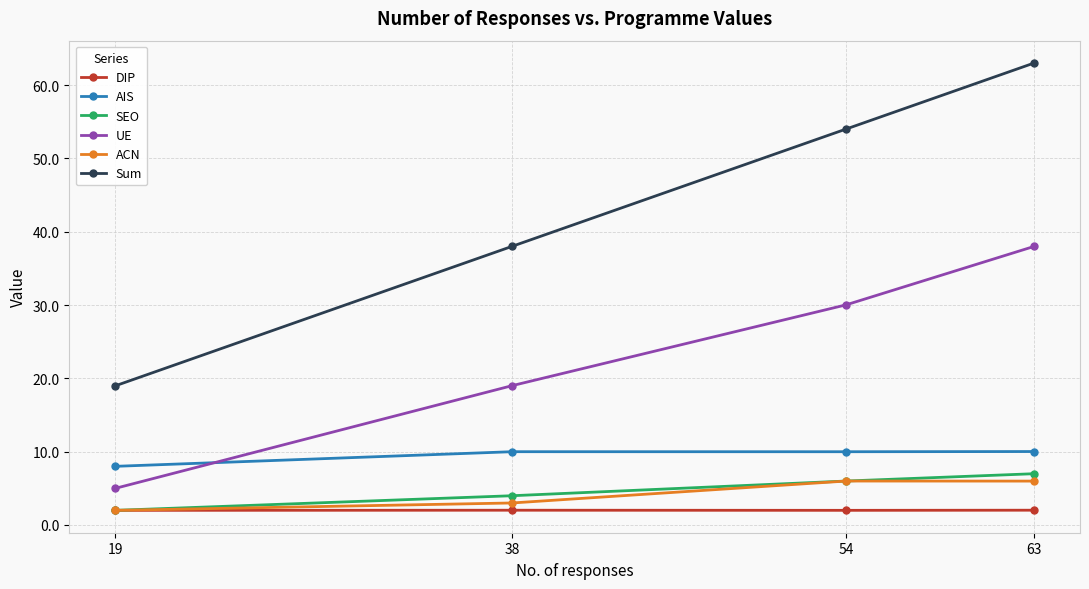

How many lines are shown in the chart?

6